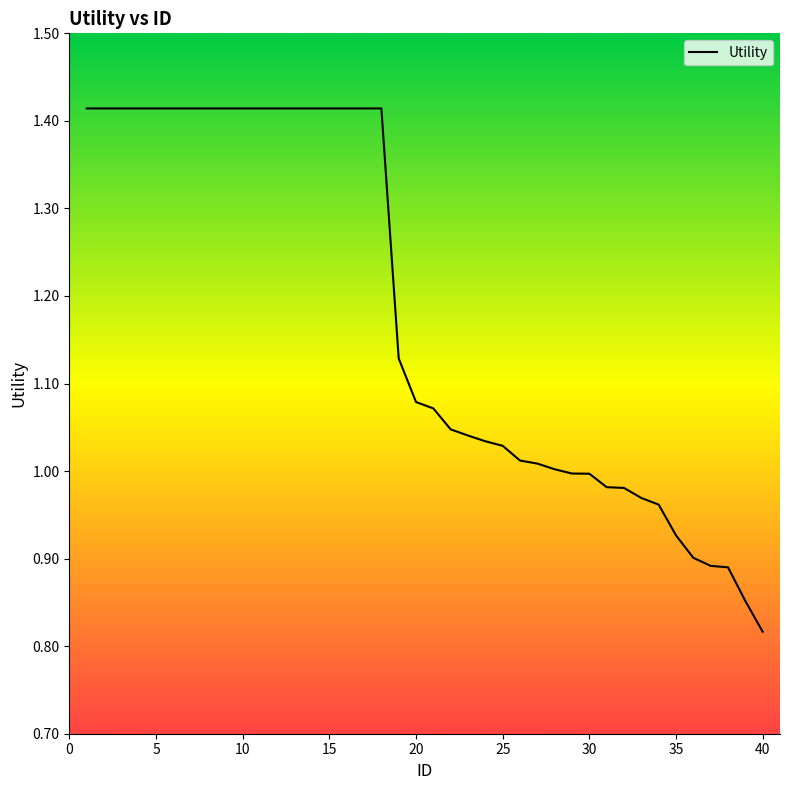

Which has a higher value, 5 or 25?

5